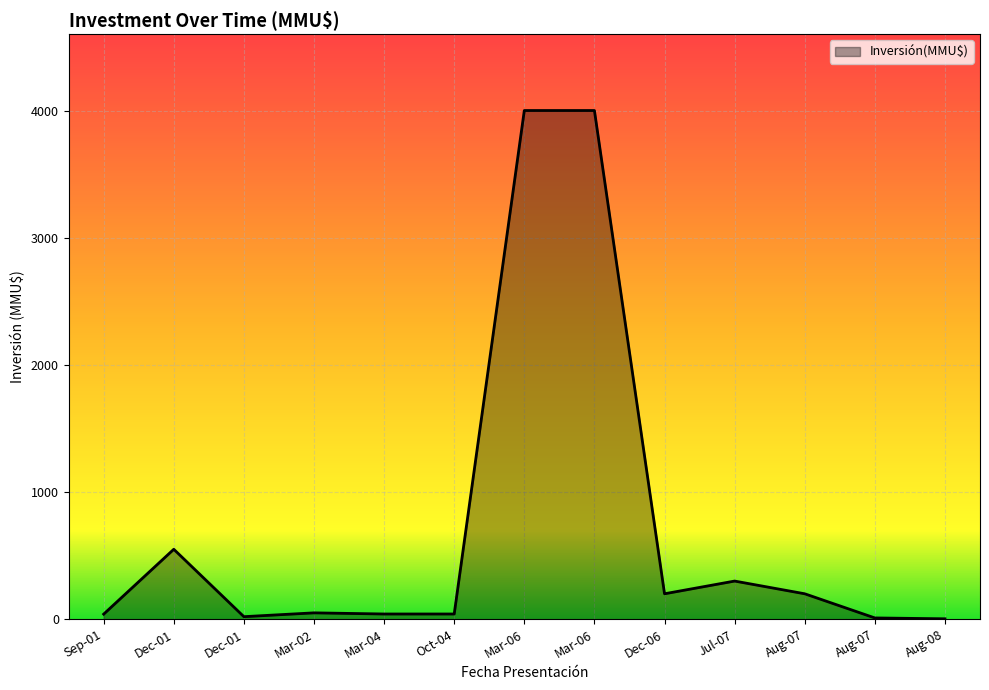

How many points are higher than both their immediate neighbors (excluding endpoints)?

3